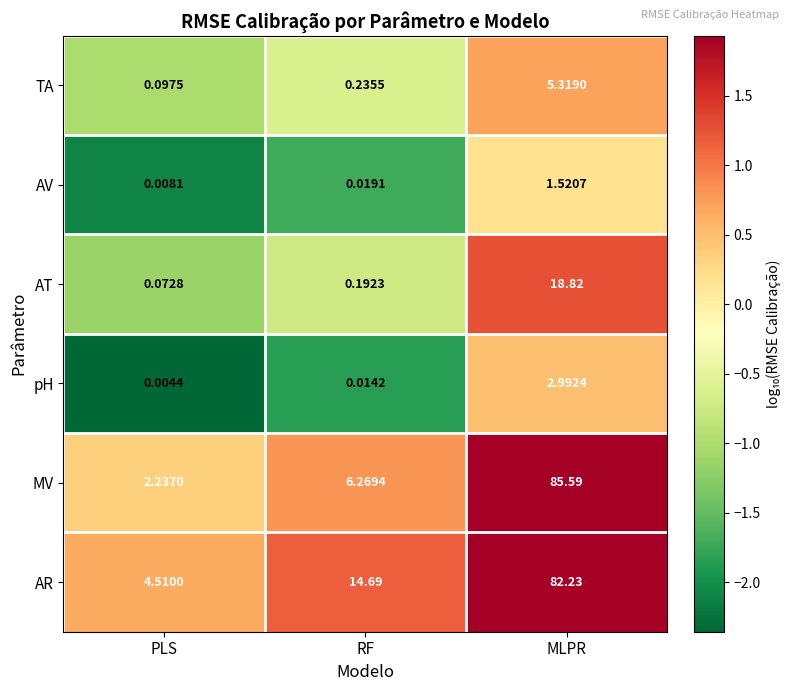

Where is pH nearest to the value 1?

RF